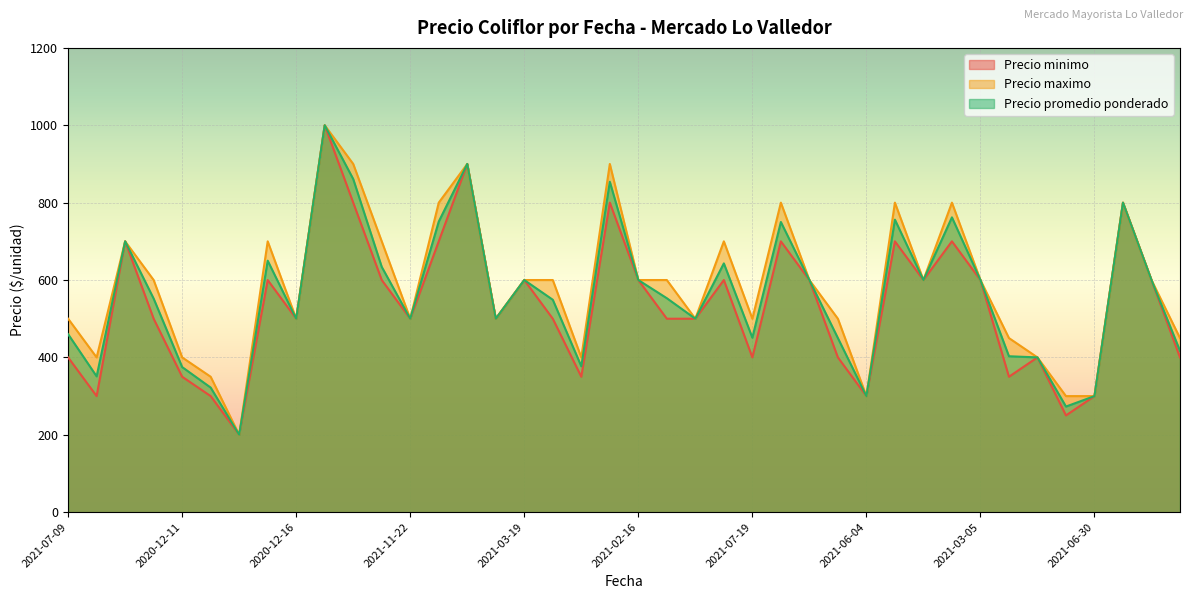

How many values in the Precio maximo series are below 600?

18